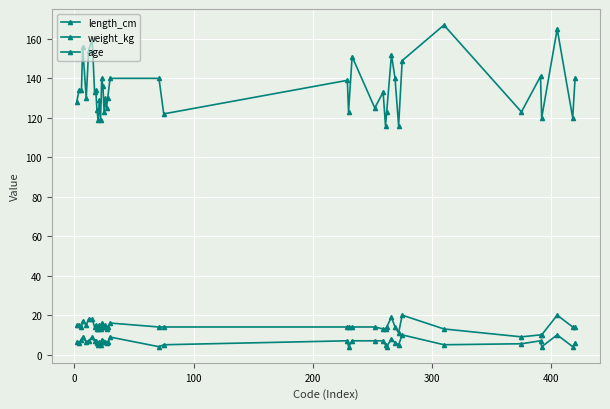

How many data points does each series have?

40